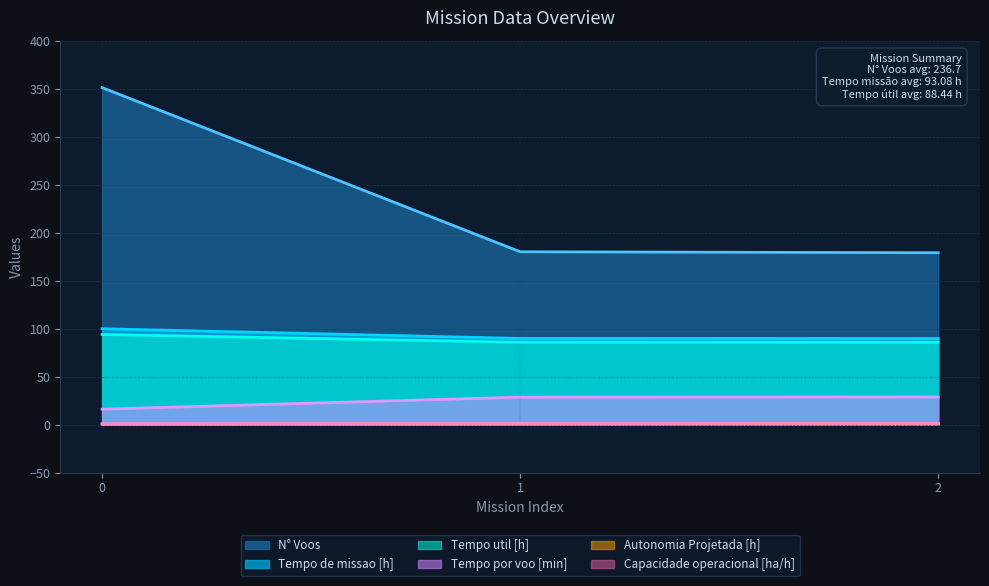

Which series has the widest spread of values?

N° Voos